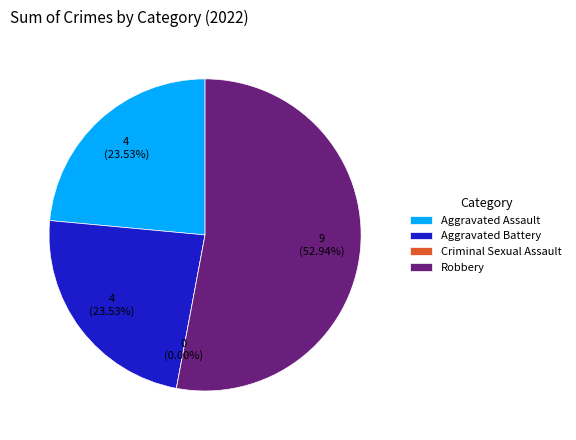

To the nearest percent, what portion does Aggravated Battery represent?

24%